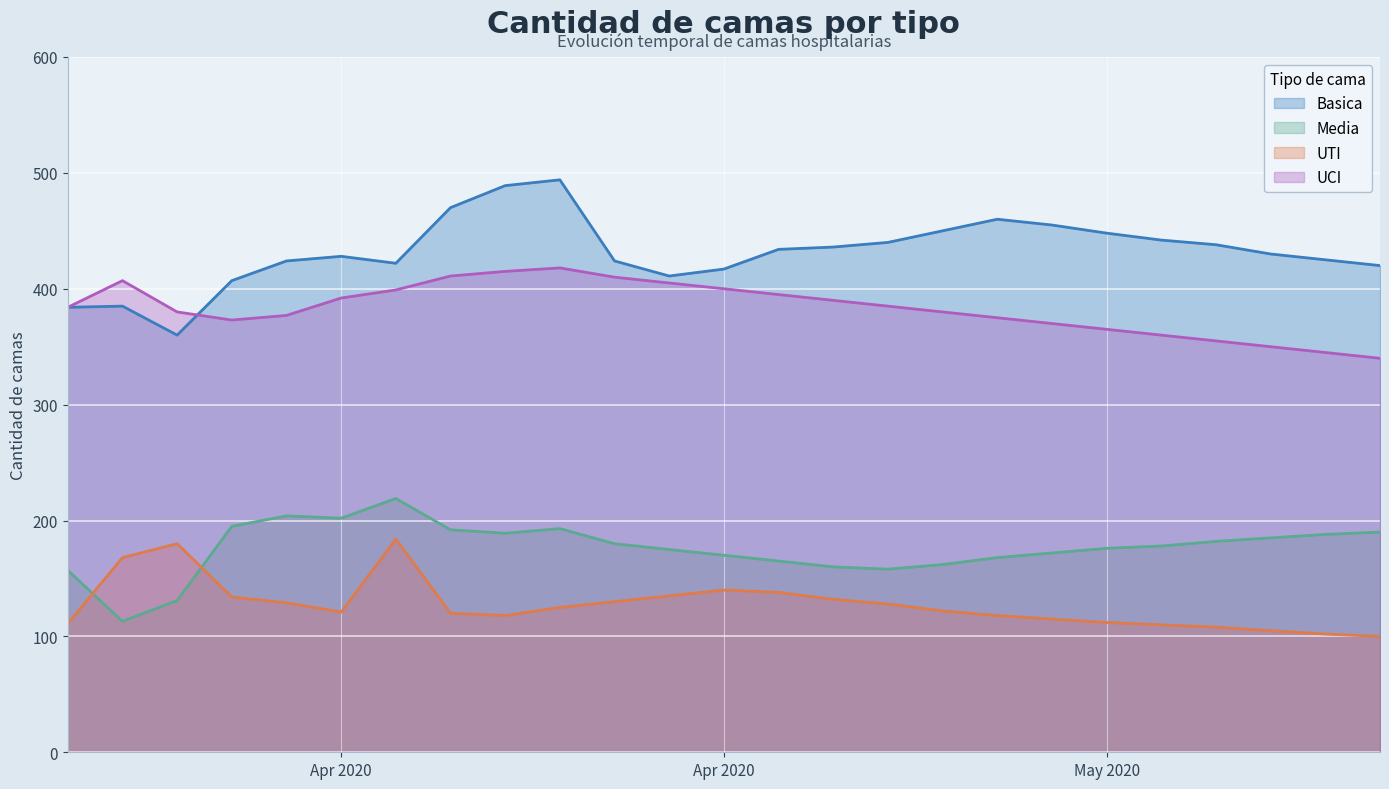

Does the chart display data point markers on the line(s)?

No